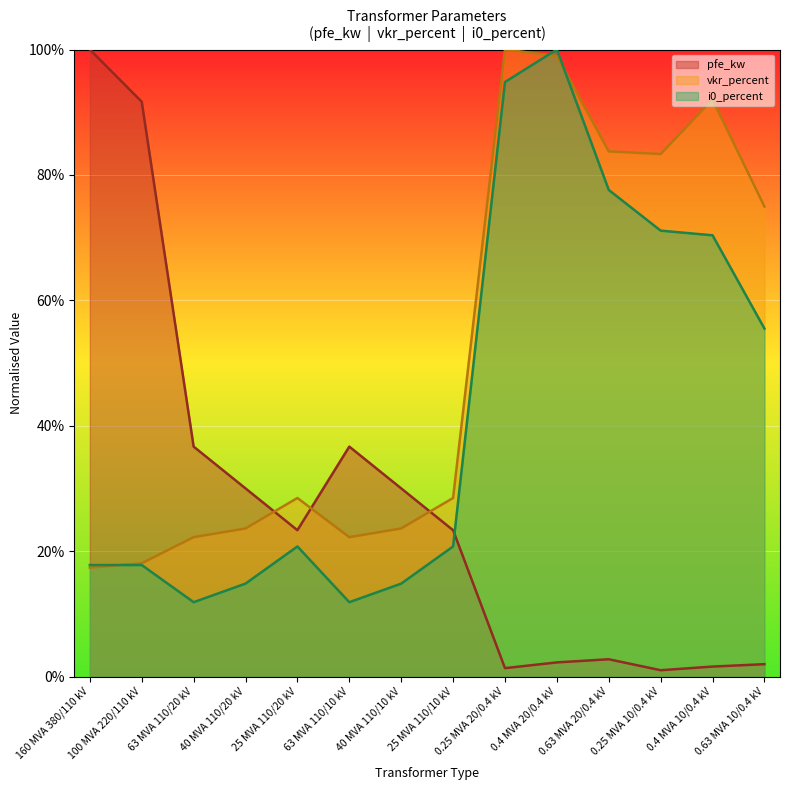

What is the spread (max minus min) of values at 25 MVA 110/10 kV?

7.7